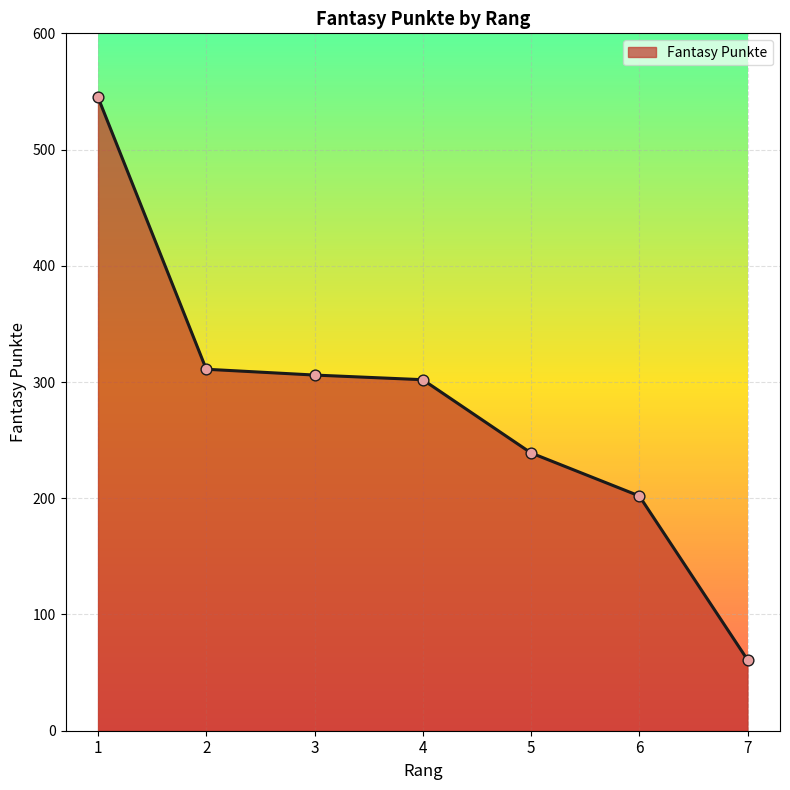

What is the change in value from 6 to 7?

-141